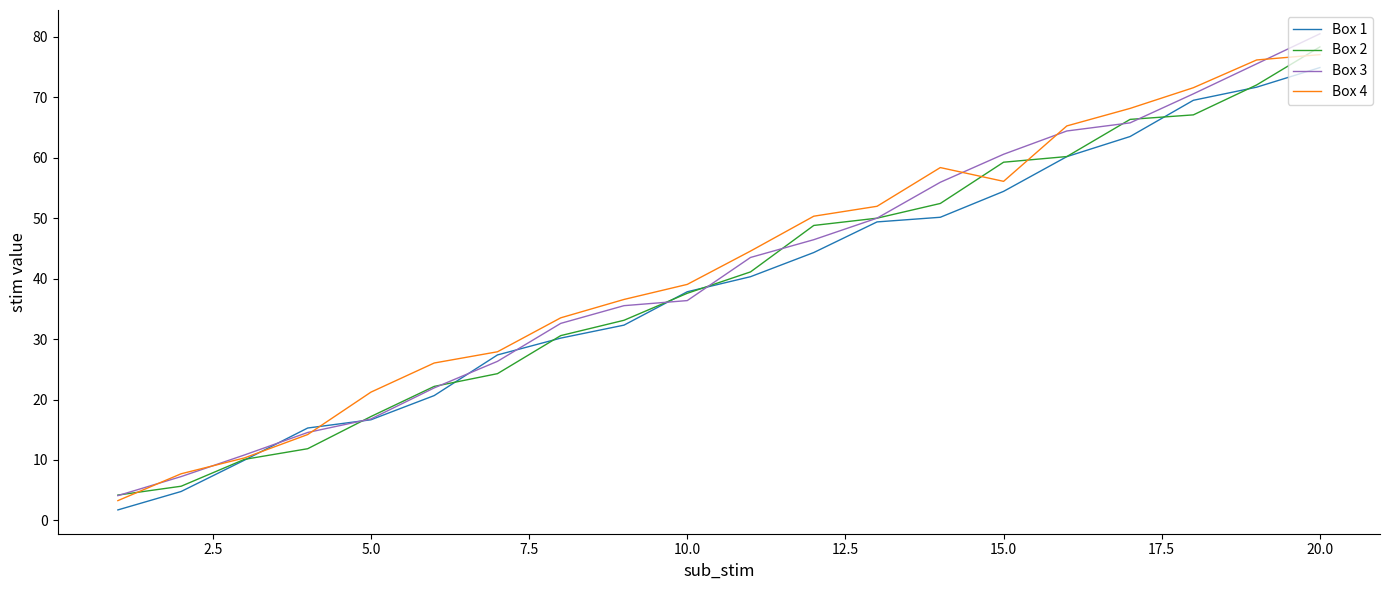

What is the difference between the second highest and minimum values in the Box 2 series?

67.8